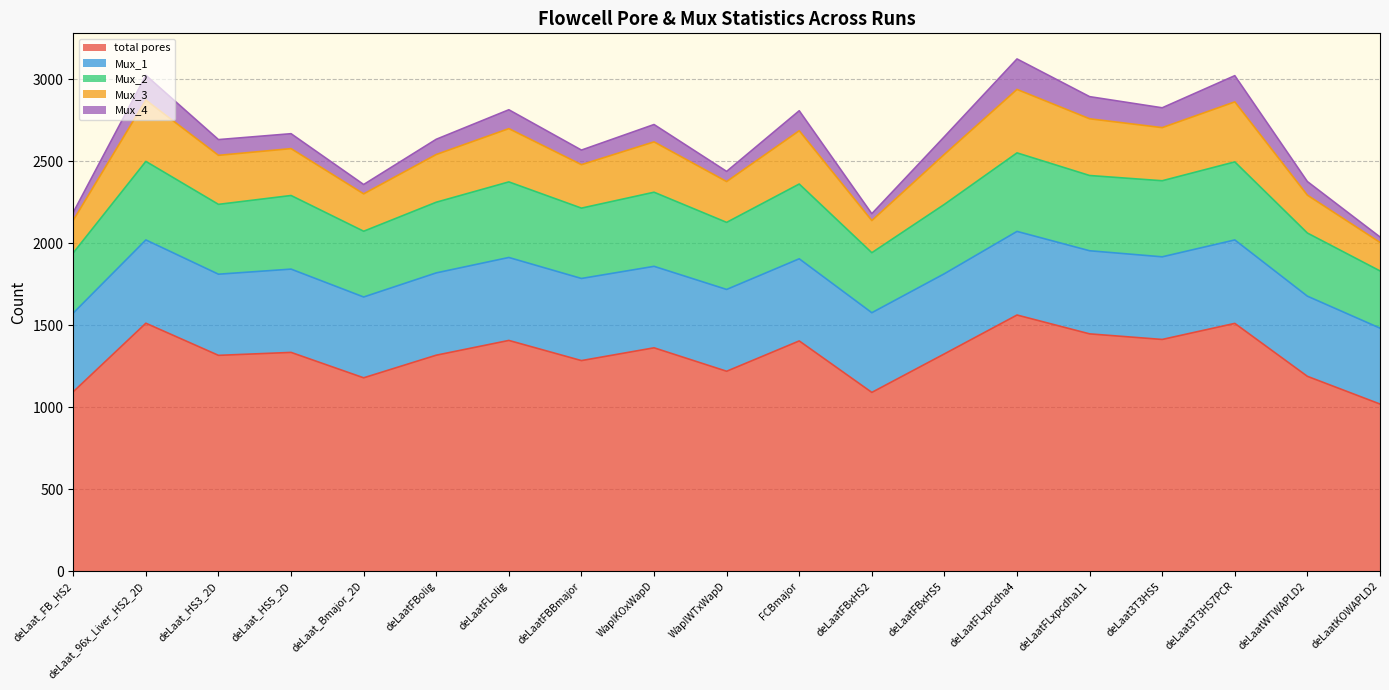

Does the chart have visible grid lines?

Yes